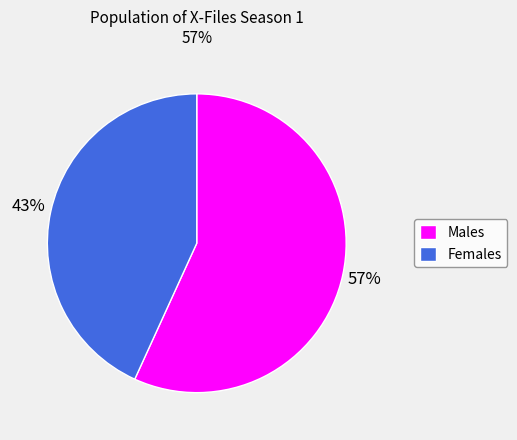

What is the ratio of the value at Males to the value at Females?

1.3